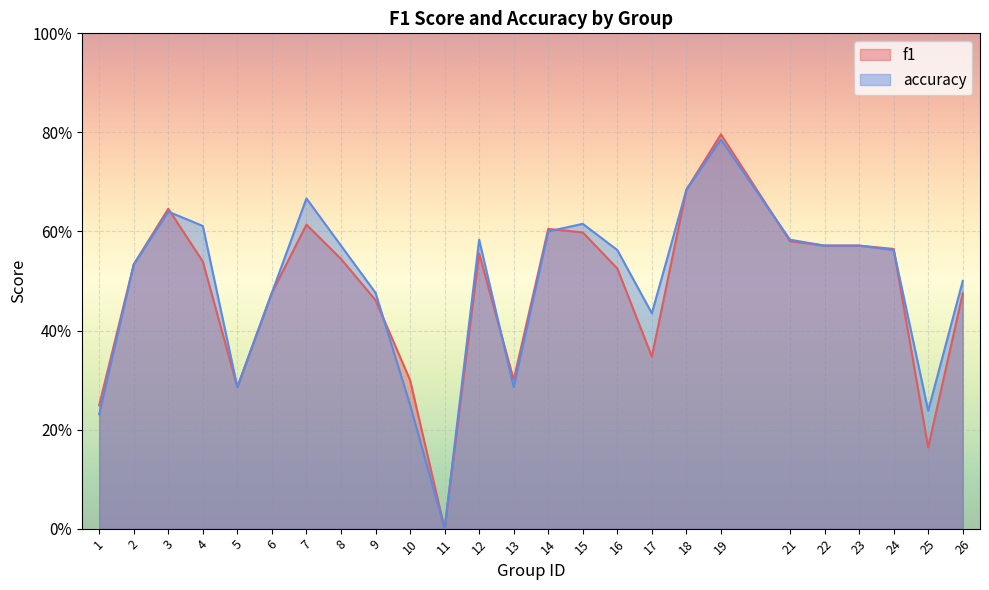

How many values in the f1 series exceed 0?

24